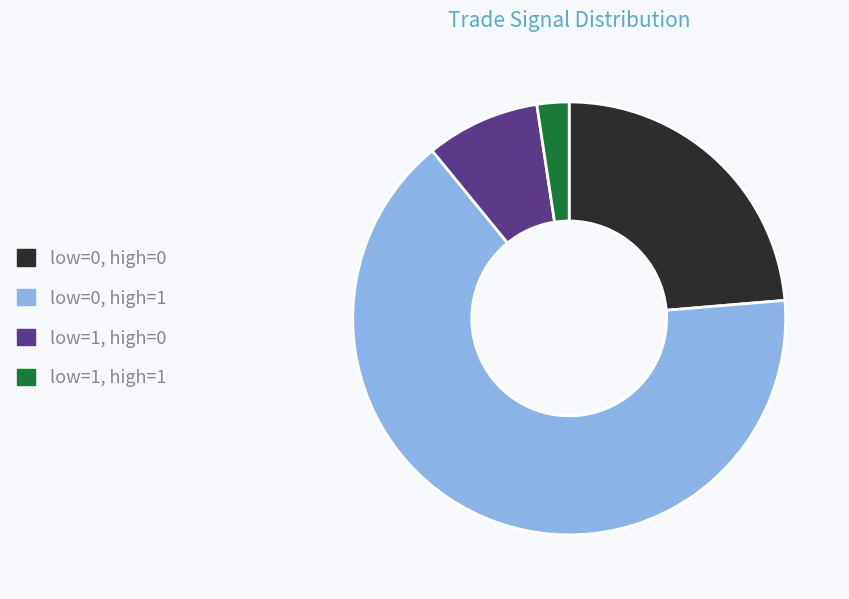

Is there a majority slice in this chart?

Yes